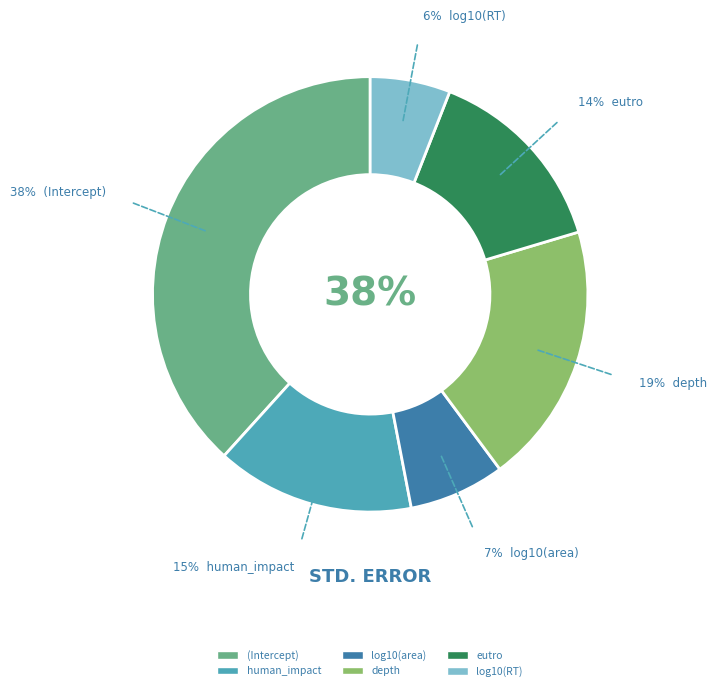

Which has a higher value, eutro or depth?

depth